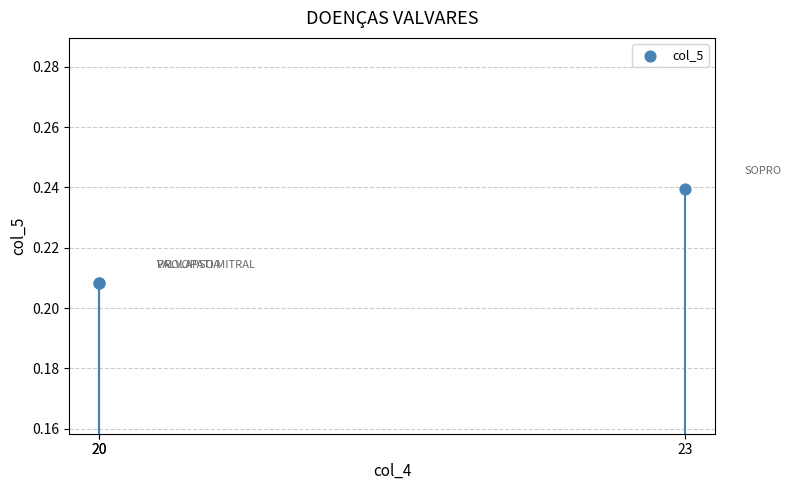

Which has a higher value, 23 or 20?

23